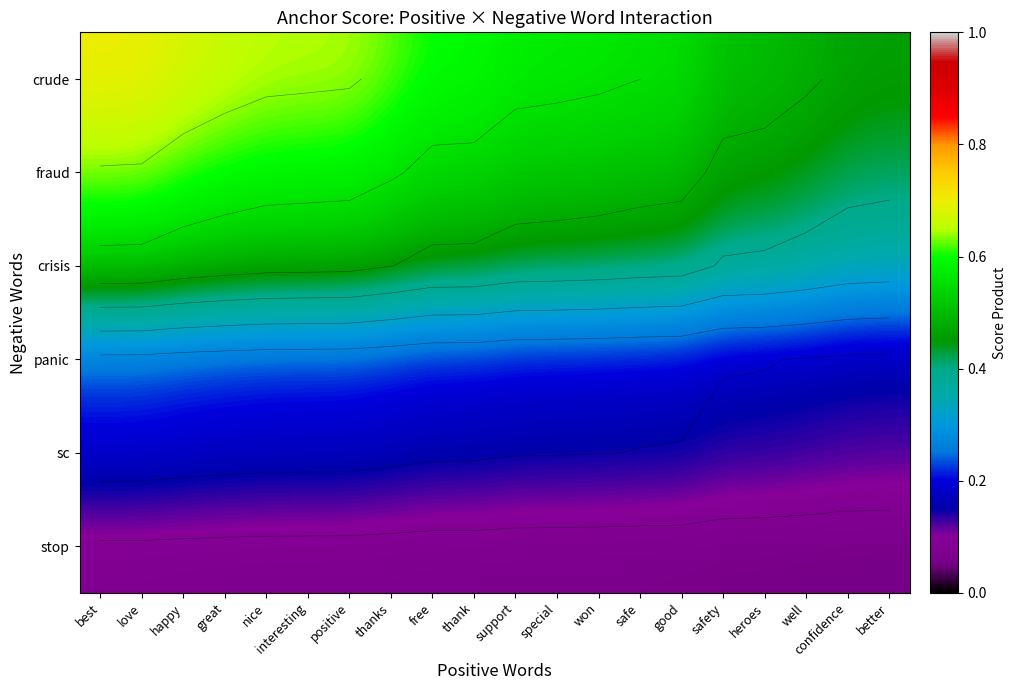

At how many categories does at least one series exceed 0?

20